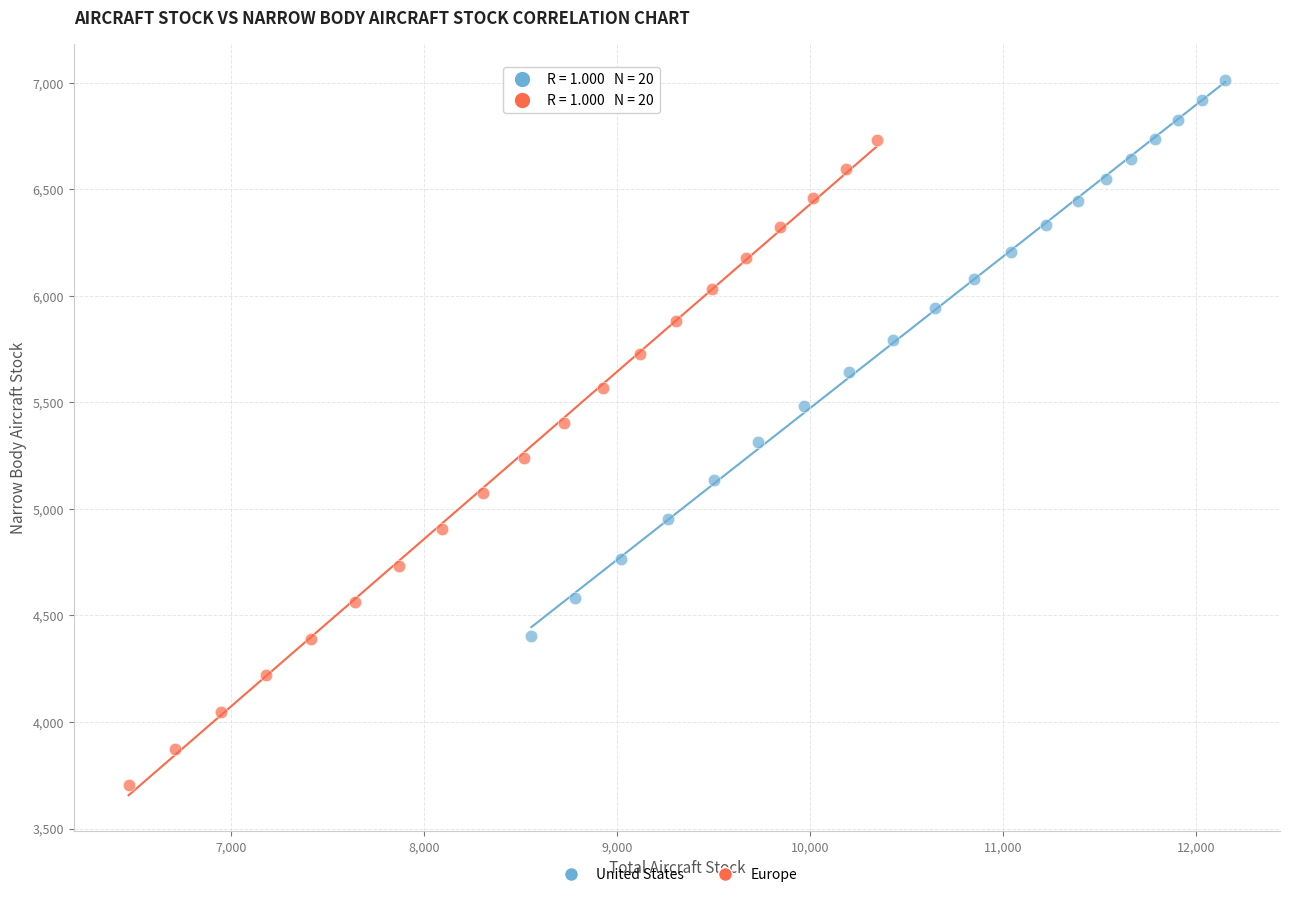

Which series reaches the minimum Y coordinate?

Europe